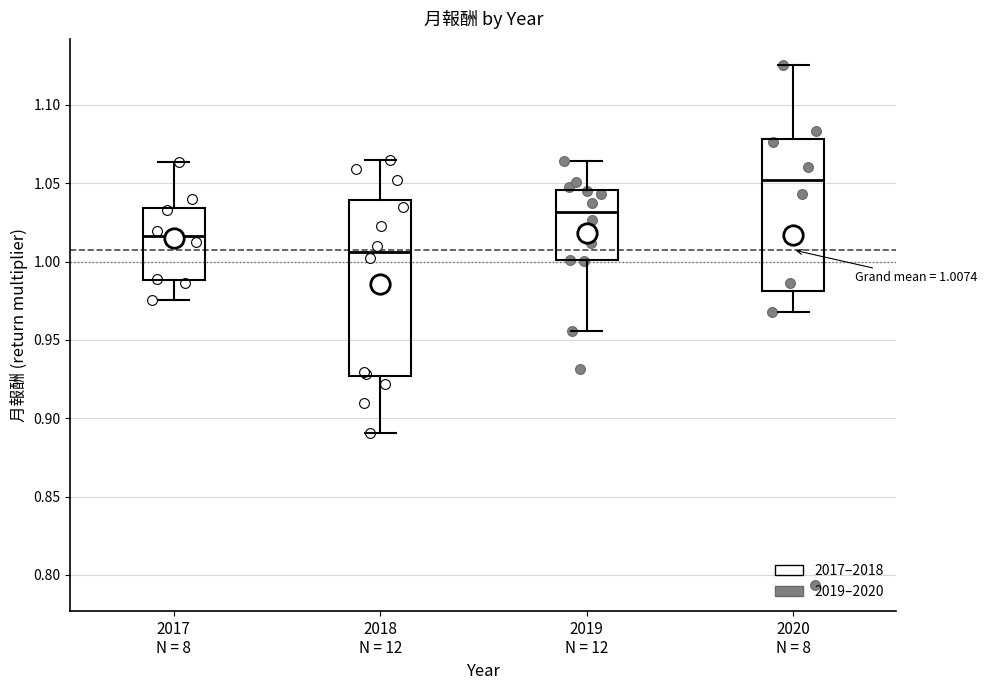

Which box is the tallest, from its lower edge to its upper edge?

2018 N = 12